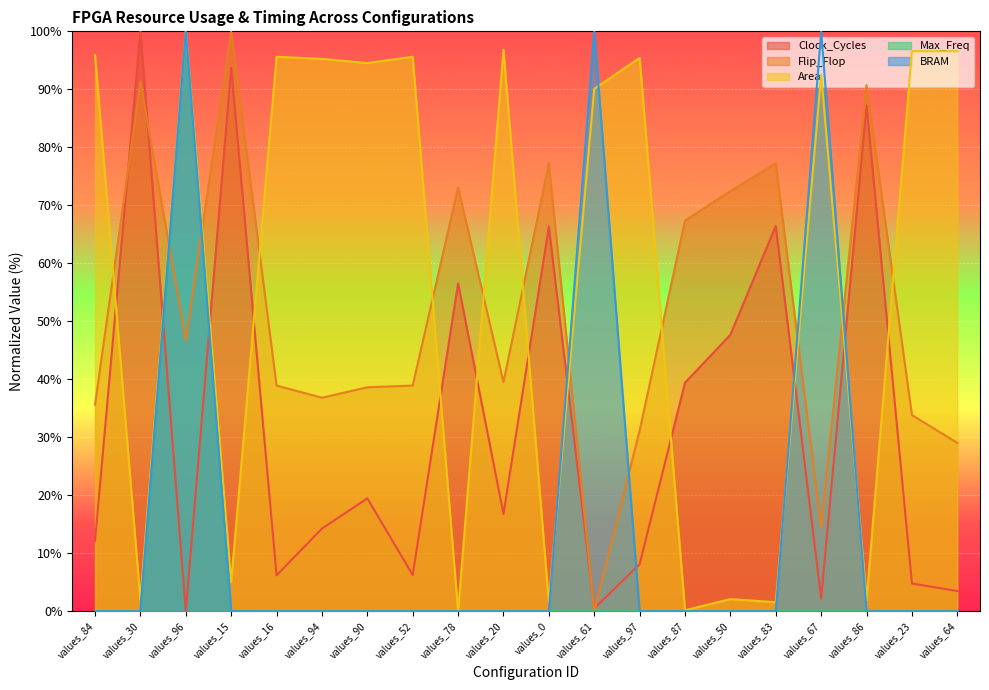

Between values_0 and values_23, which is larger?

values_0